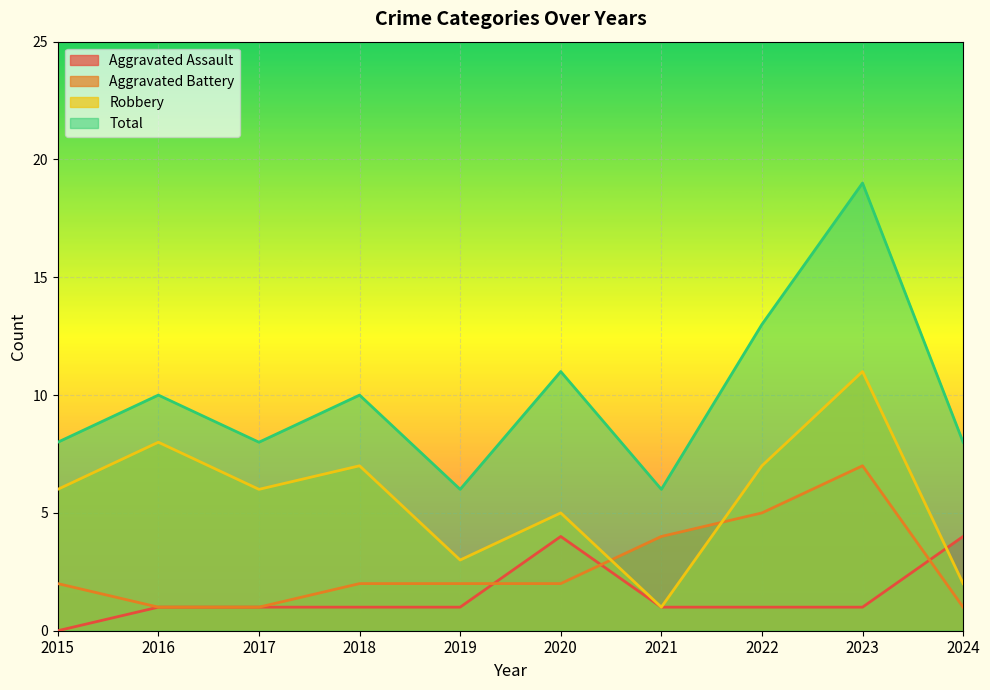

Rank the series by their maximum value, from highest to lowest.

Total, Robbery, Aggravated Battery, Aggravated Assault